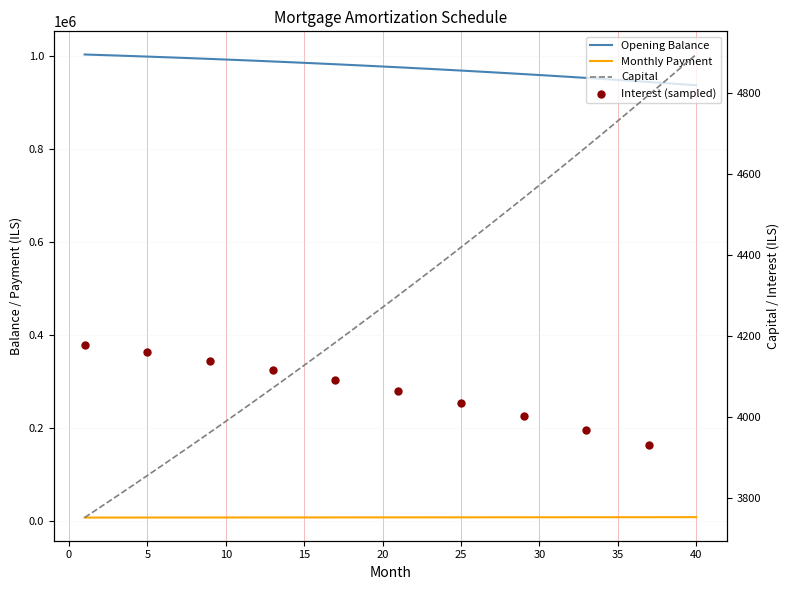

Which series has the largest total across all categories?

opening_balance